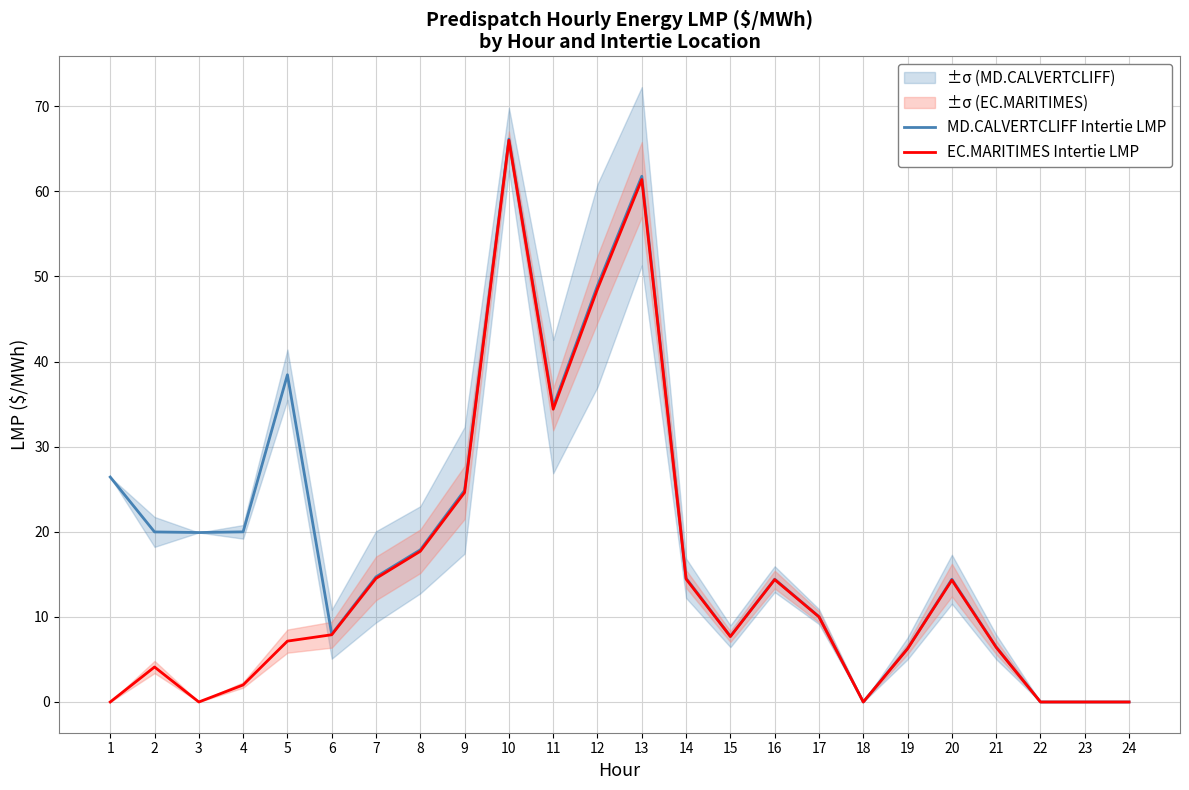

Which series has the largest range (max minus min)?

MD.CALVERTCLIFF Intertie LMP